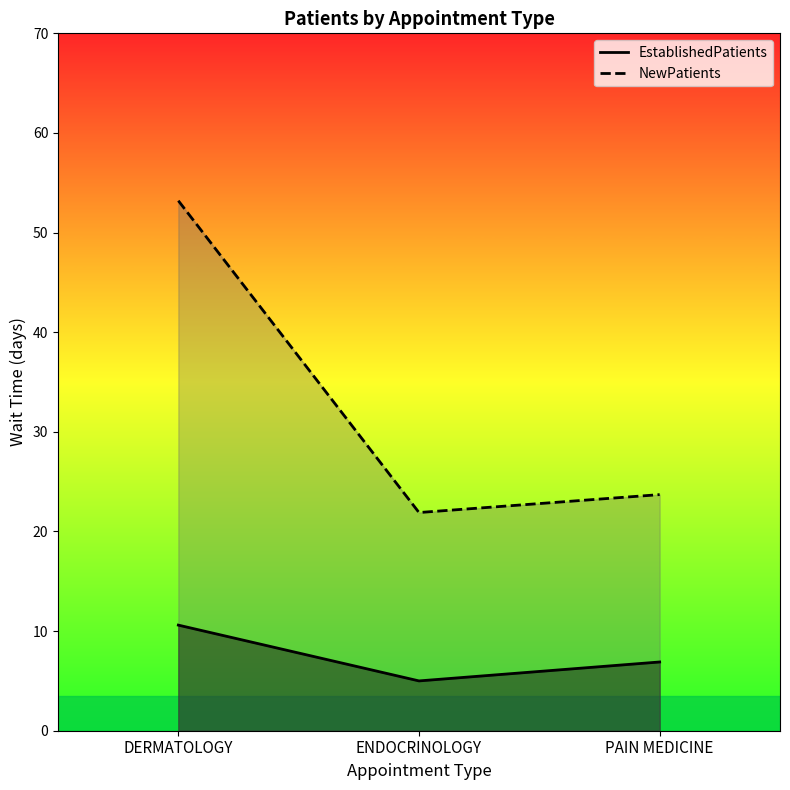

True or false: NewPatients has a value of 34.0 at PAIN MEDICINE.

False